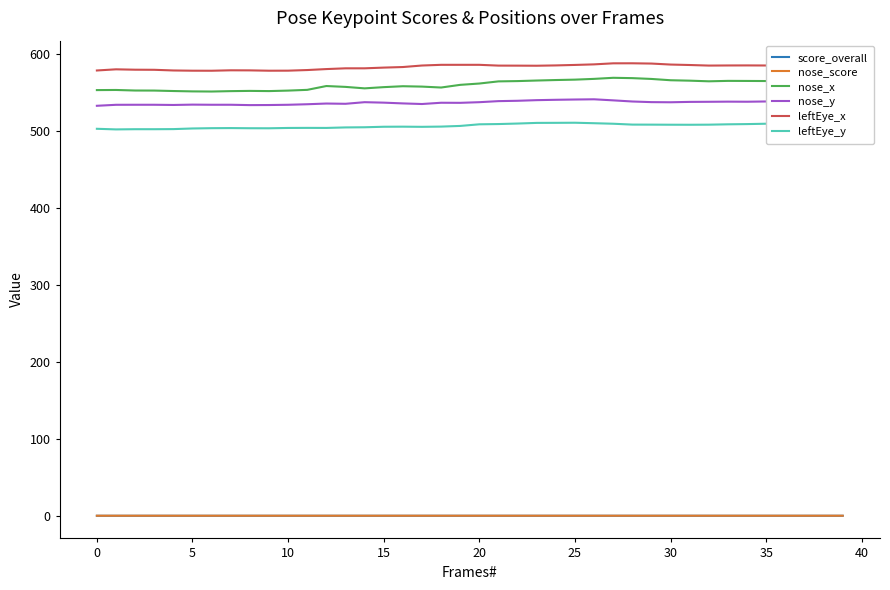

Which series has the widest spread of values?

nose_x